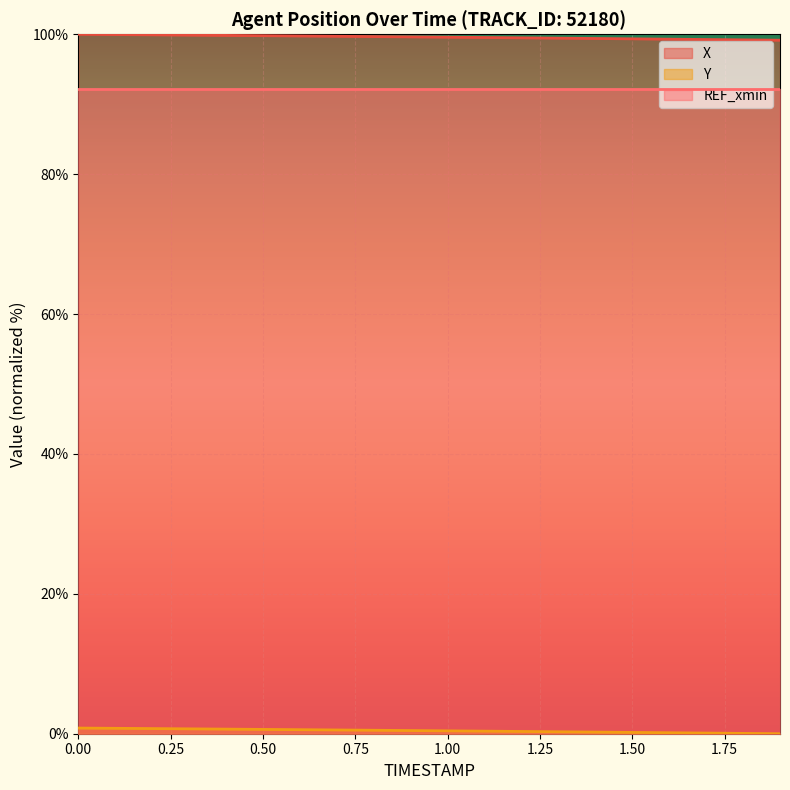

The X series shows 99.8 at 0.5. True or false?

True